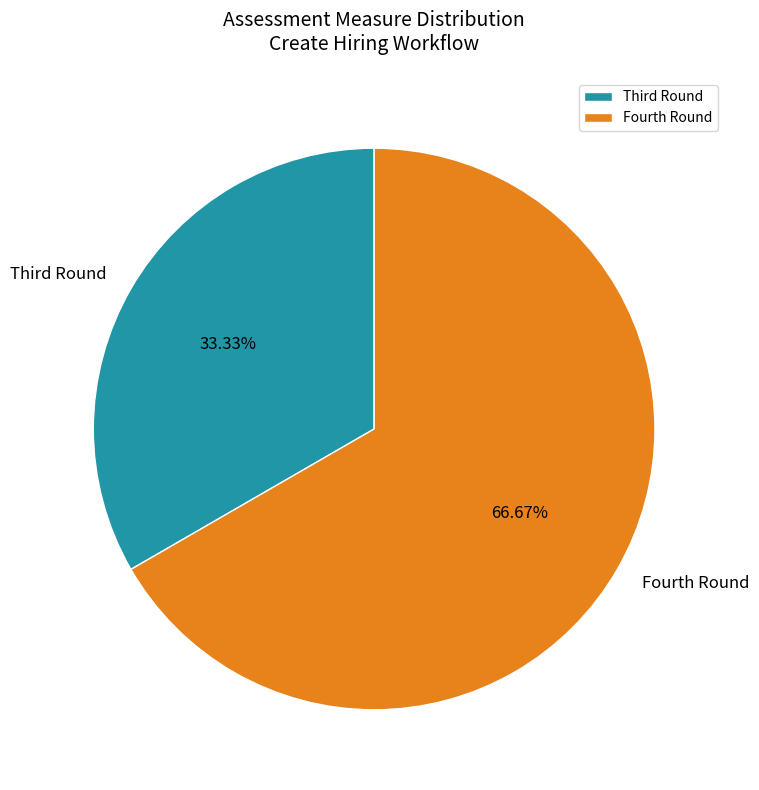

Rank the categories by value from highest to lowest.

Fourth Round, Third Round